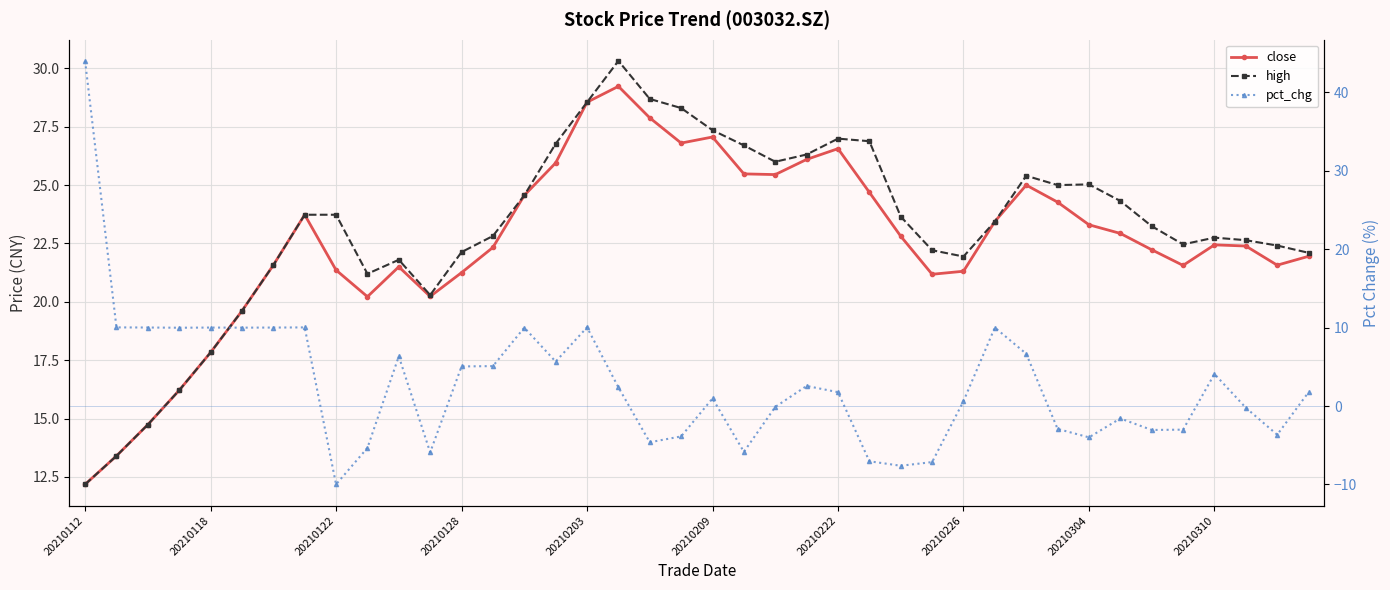

What are all the series names shown in the legend?

close, high, pct_chg